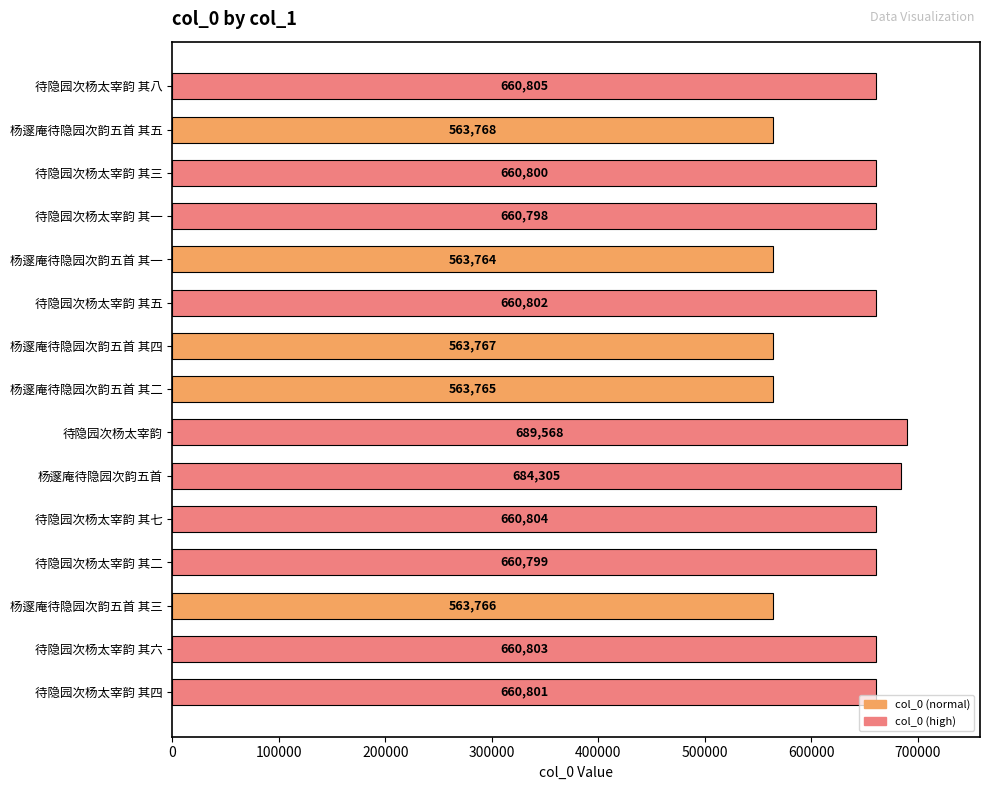

The chart shows a value of 660803 at 待隐园次杨太宰韵 其六. True or false?

True